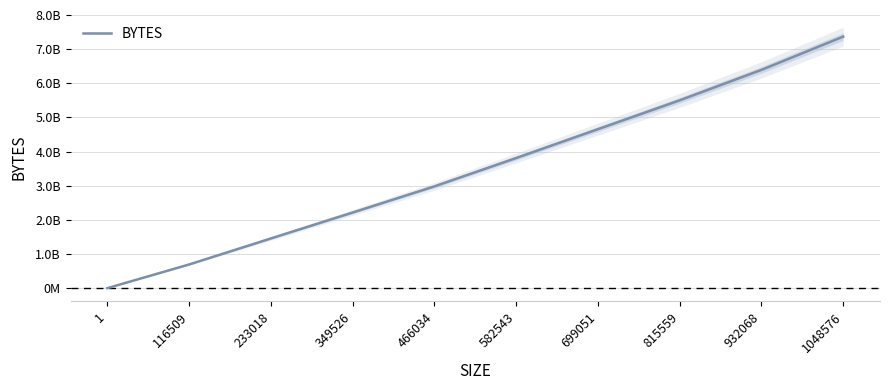

What is the minimum value shown in the chart?

1048805